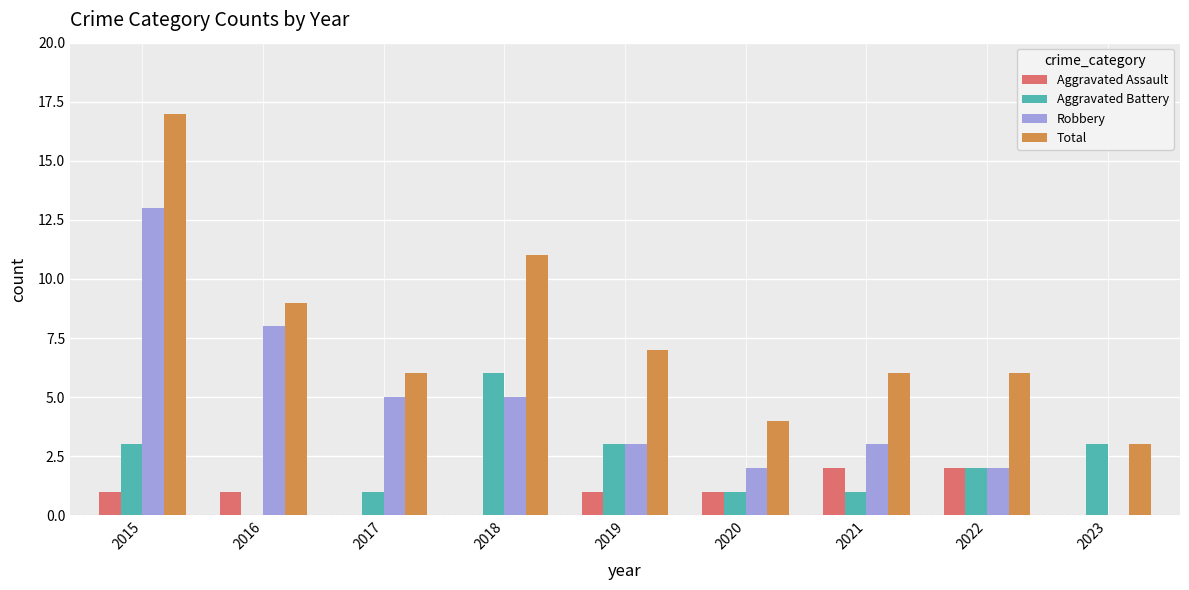

What is the total value across all series at 2018?

22